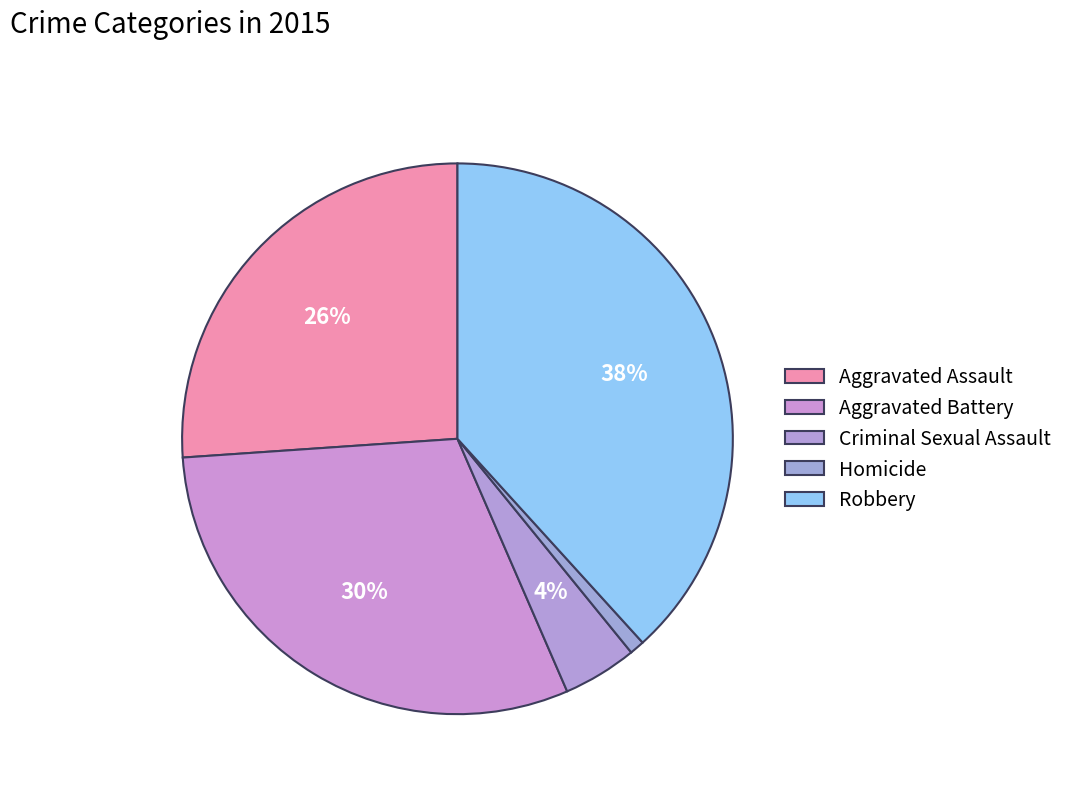

How many segments does this pie chart have?

5